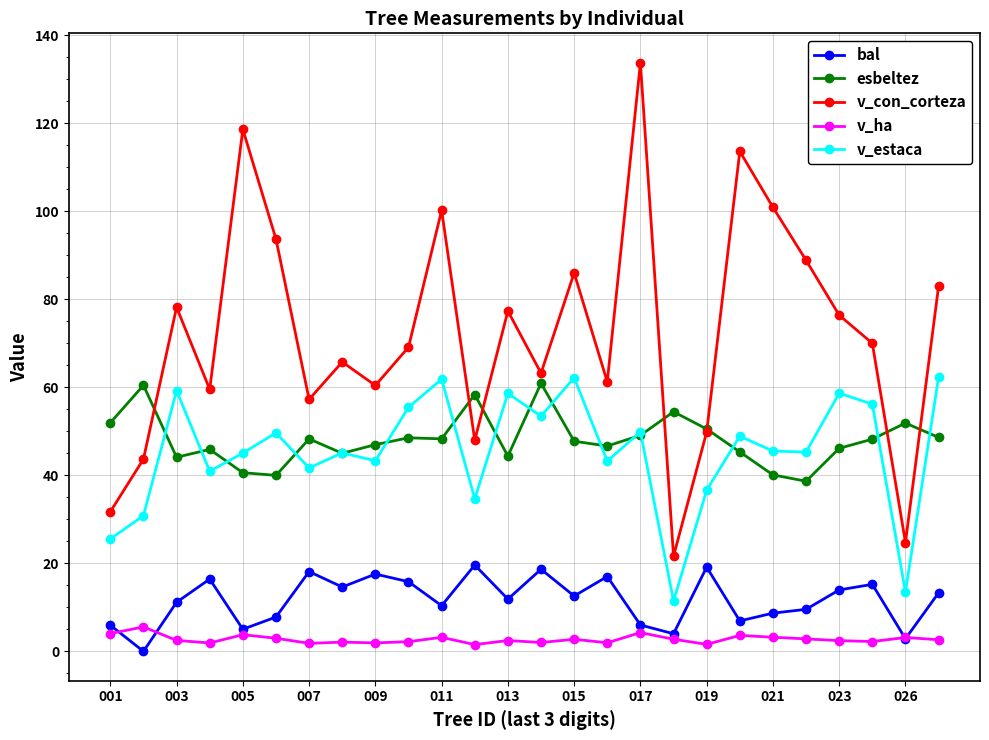

True or false: v_estaca has more than 2 points higher than both neighbors.

True